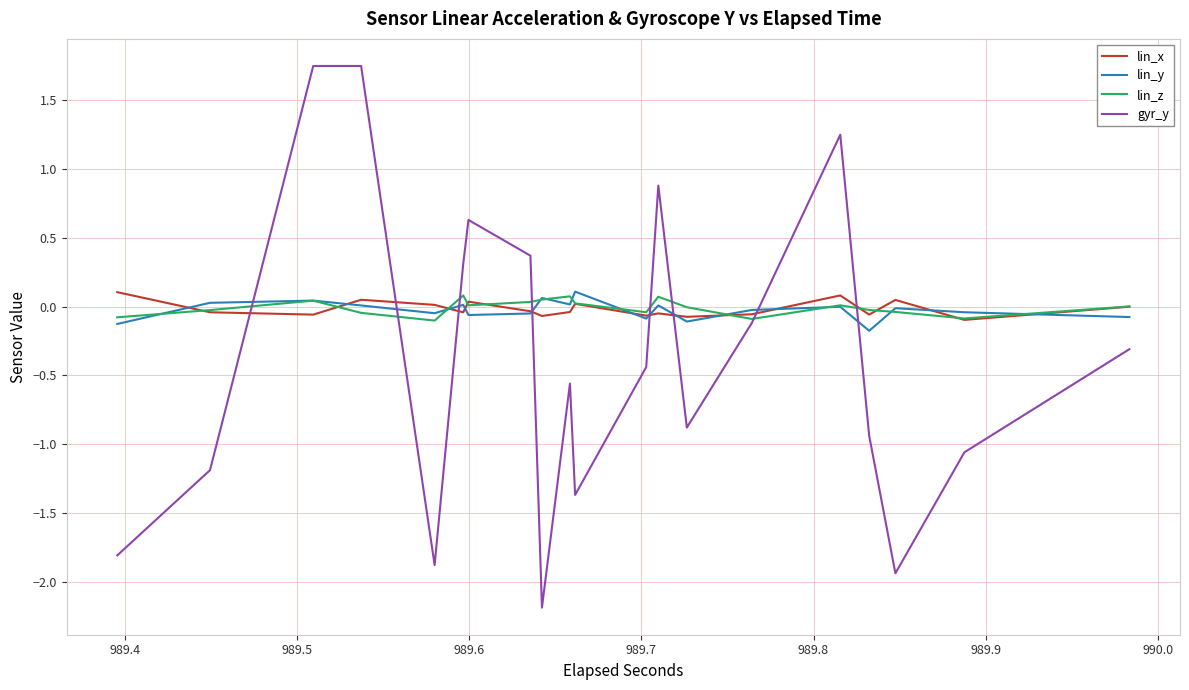

What is the minimum value shown in the chart?

-2.2